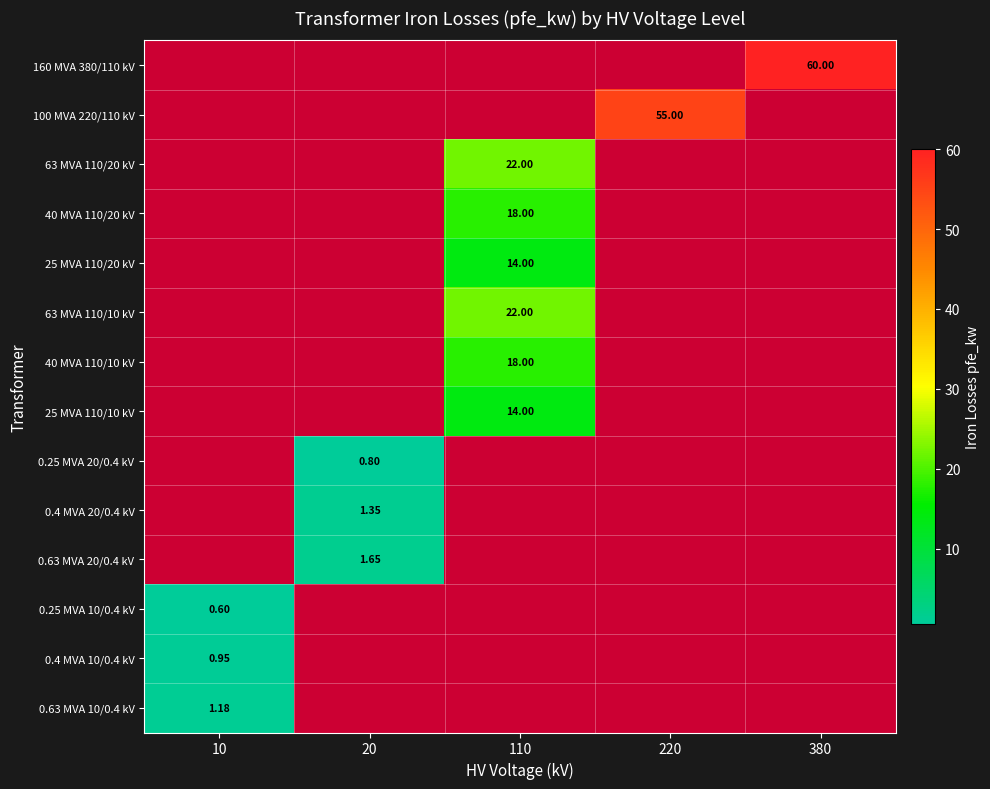

Which category has the highest value across all series?

380